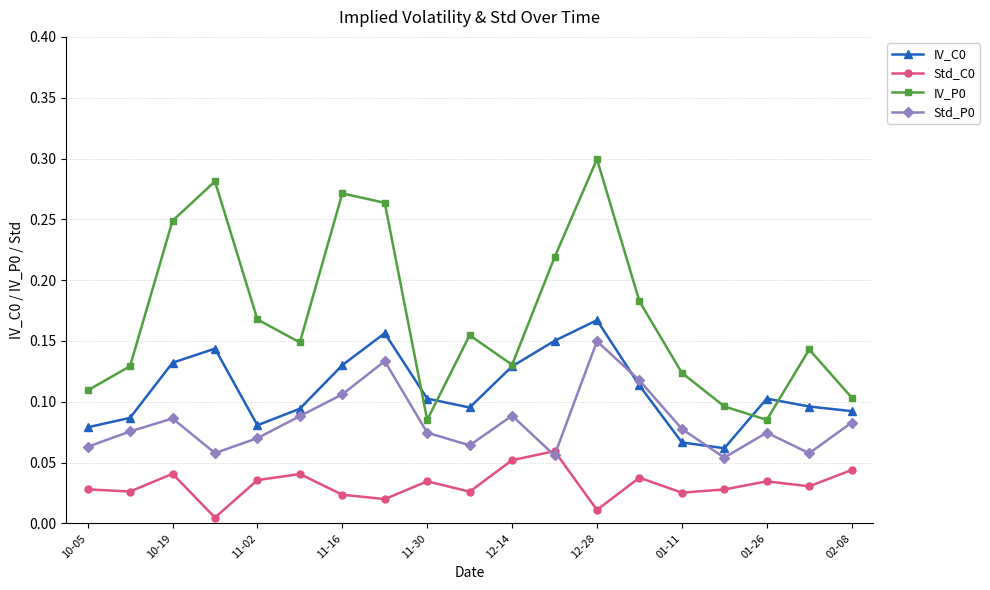

At how many categories does at least one series exceed 0?

19